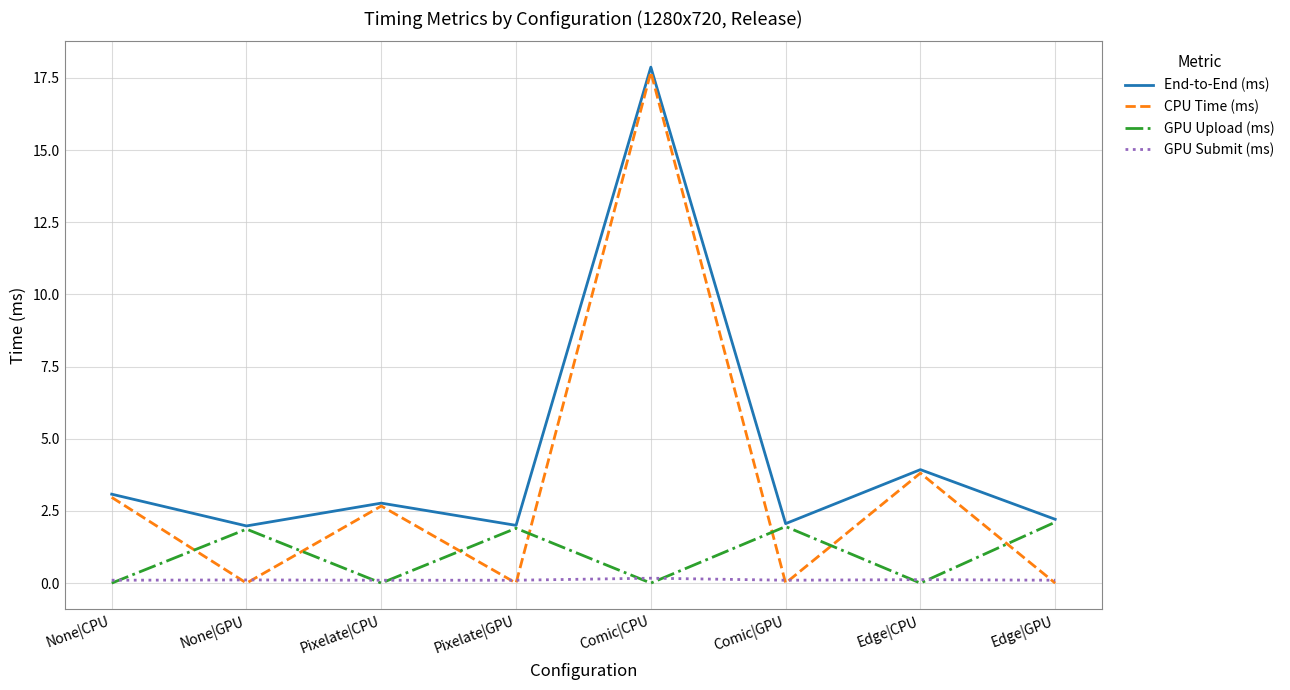

At which label does End-to-End (ms) reach its peak?

Comic|CPU